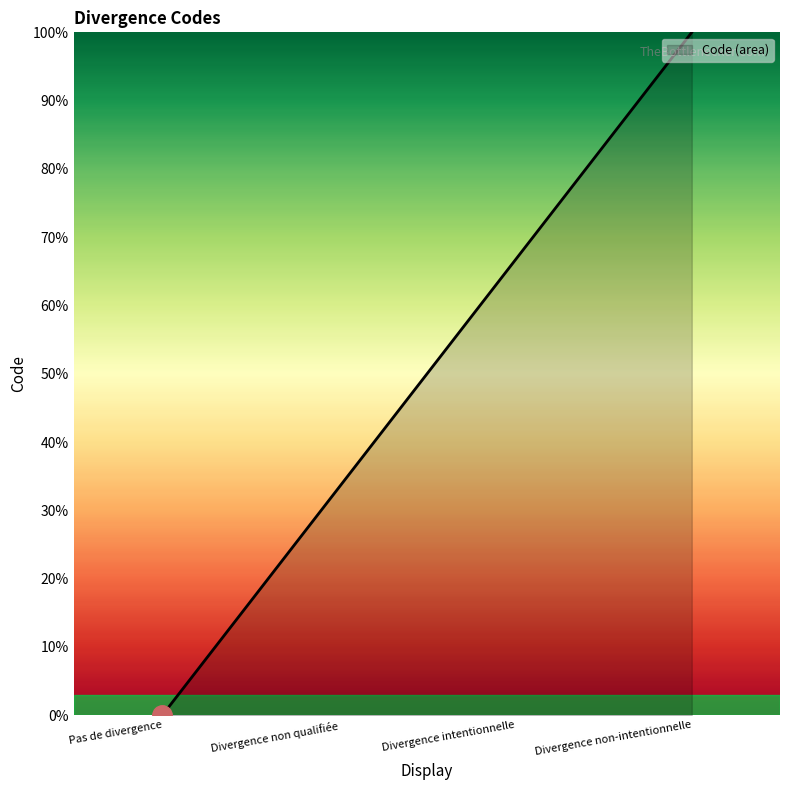

Is it true that the value at Divergence intentionnelle is 66.7?

True